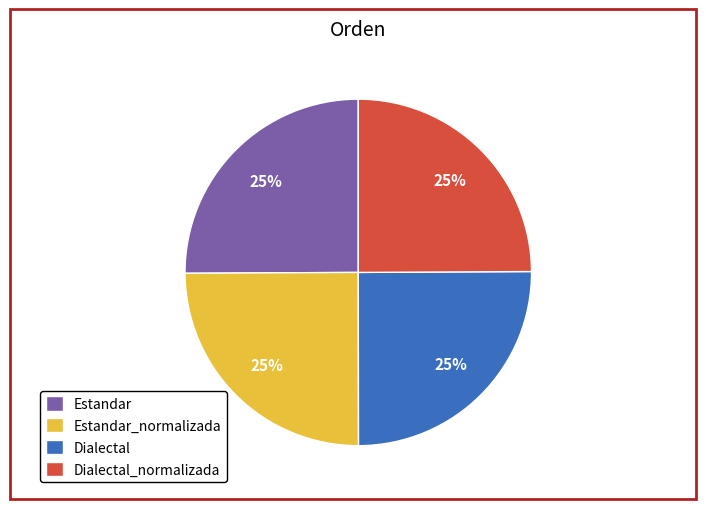

To the nearest percent, what portion does Dialectal_normalizada represent?

25%